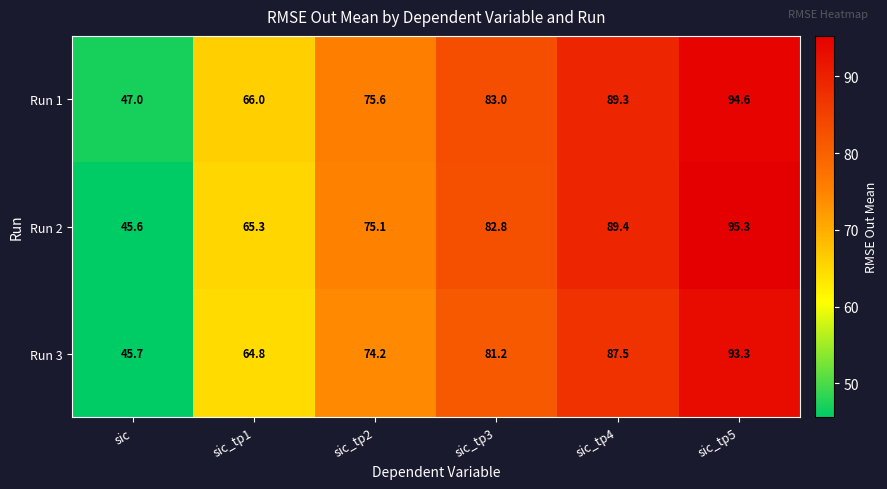

What is the sum of the Run 2 values at sic_tp5 and sic_tp2?

170.4